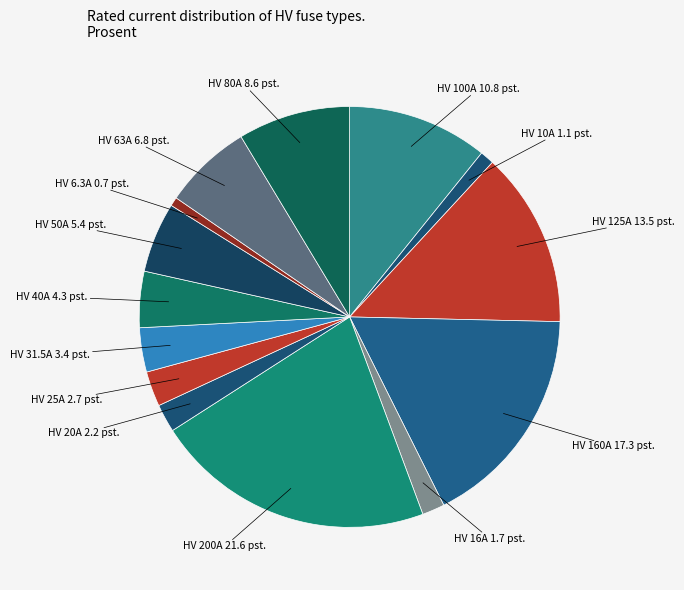

Is there any slice that represents more than half of the pie?

No